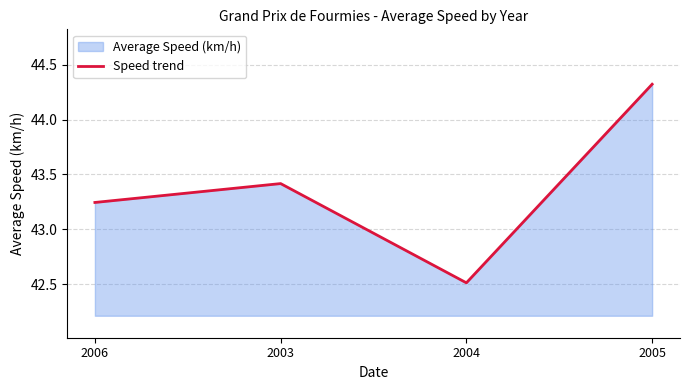

List the labels in order of value, smallest first.

2004, 2006, 2003, 2005